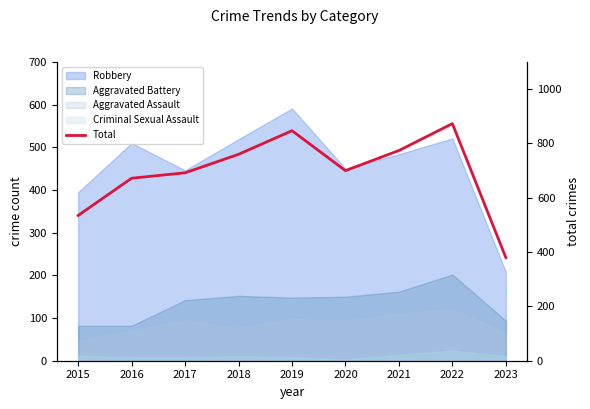

What is the minimum value shown in the chart?

380